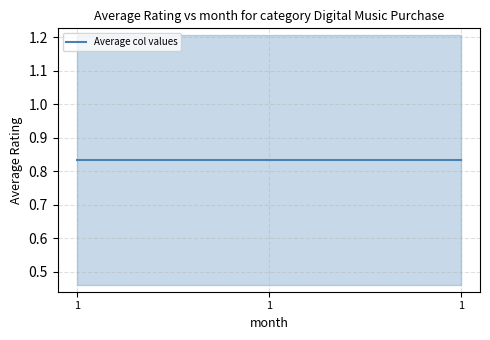

Is this an area chart (filled region under the line)?

No